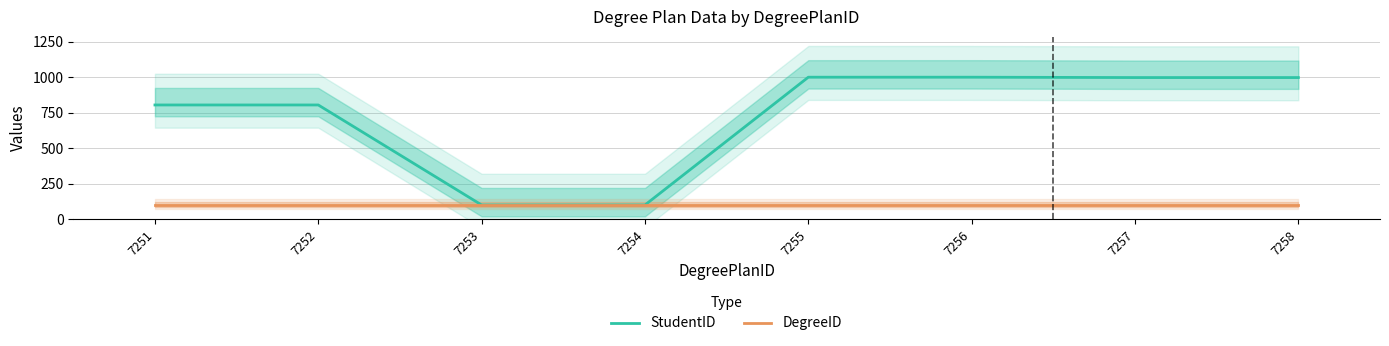

True or false: DegreeID and StudentID cross at least once.

False